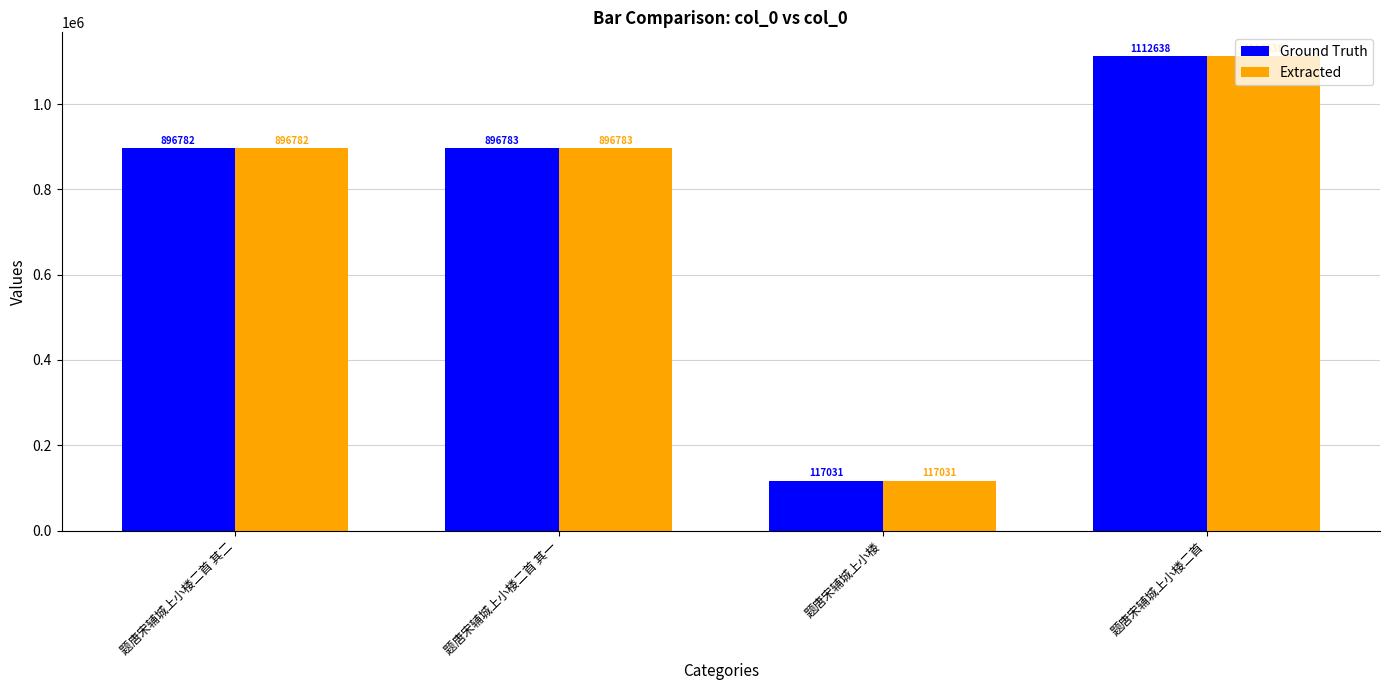

Are the bars horizontal?

No